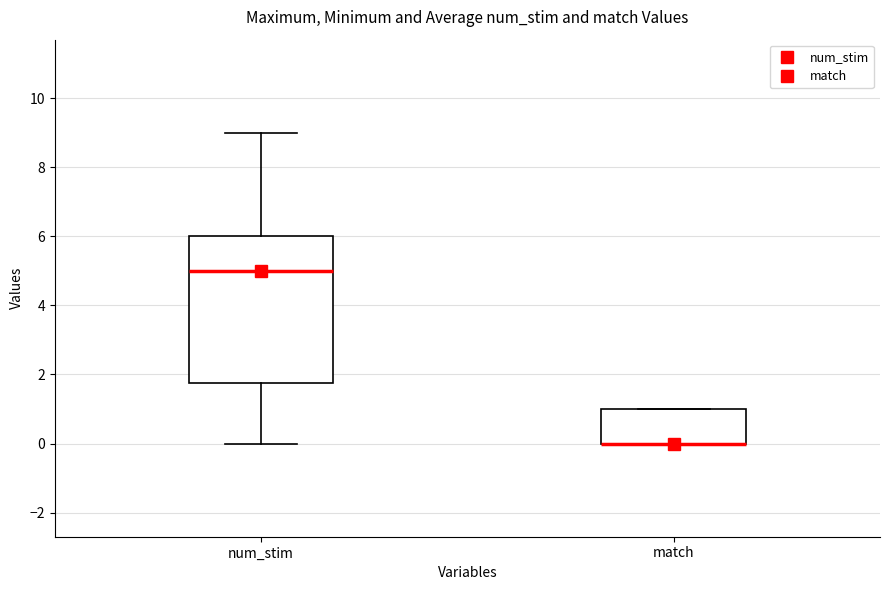

Reading left to right, transcribe this box plot: for each box, give where its median line is, the range the box spans, and where its two whiskers end, as read against the y-axis. The values are not printed on the chart, so give them approximately, as read against the axis.

num_stim: median 5.0, box 1.8 to 6.0, whiskers 0.0 to 9.0
match: median 0.0 (drawn on the box's lower edge), box 0.0 to 1.0, whiskers 0.0 to 1.0